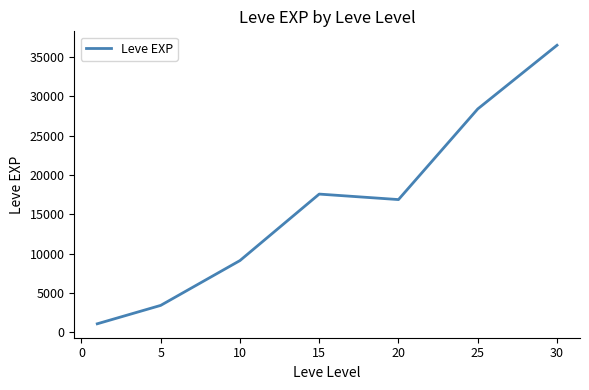

What is the difference between the maximum and second lowest values?

33087.5